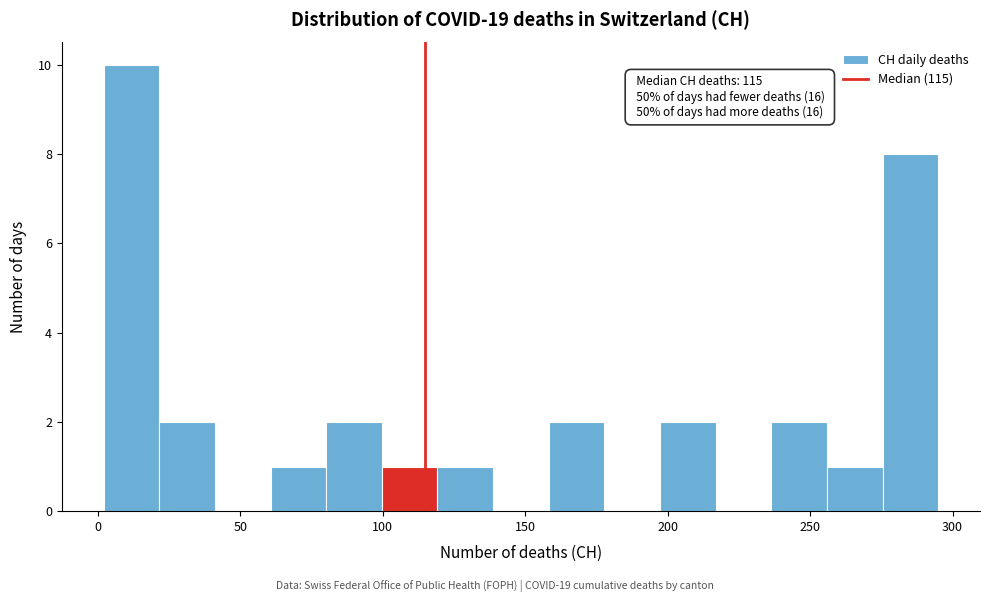

Around what value on the x-axis is the tallest bar? Give the approximate position of its centre, as read against the axis.

10